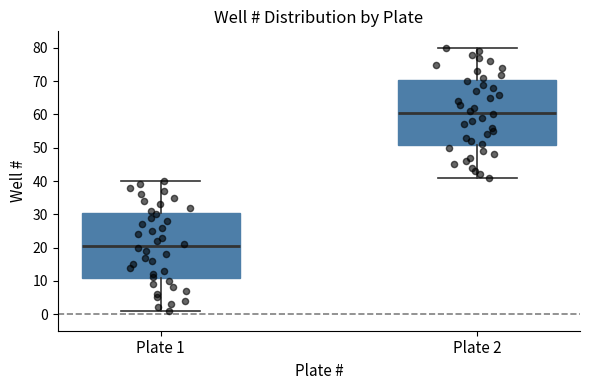

Where does the median line of the box for Plate 2 sit on the y-axis? The values are not printed on the chart, so give them approximately, as read against the axis.

61